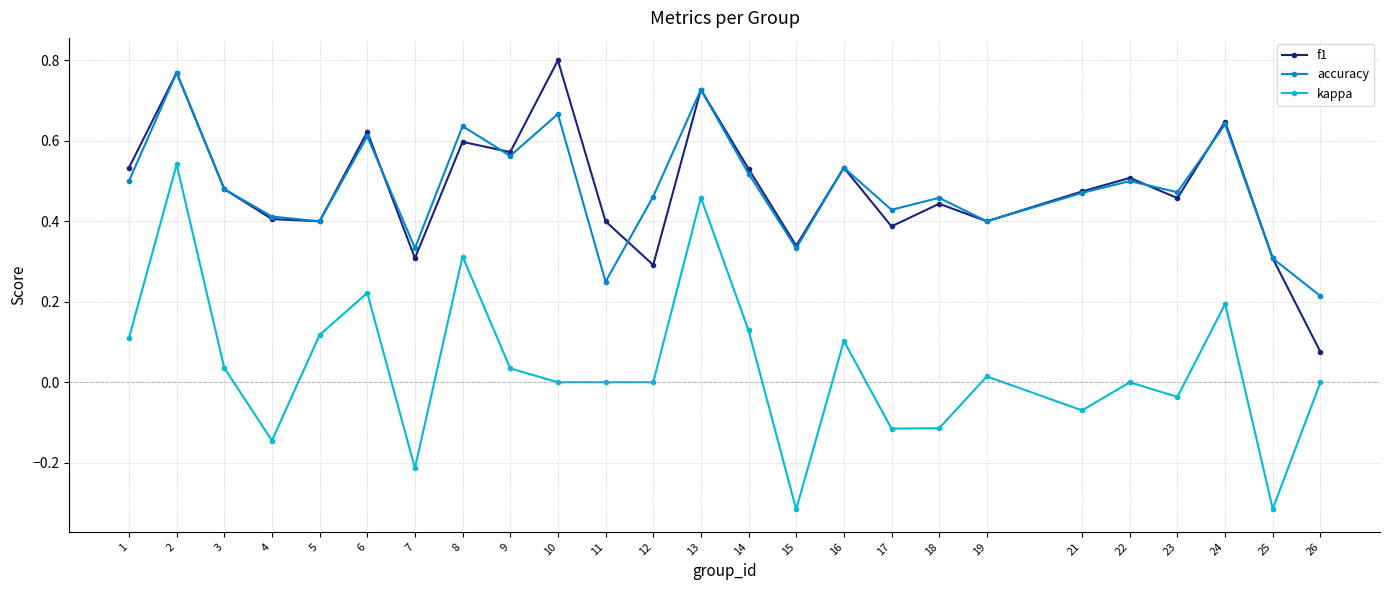

Between 15 and 18, which series saw the biggest shift?

kappa